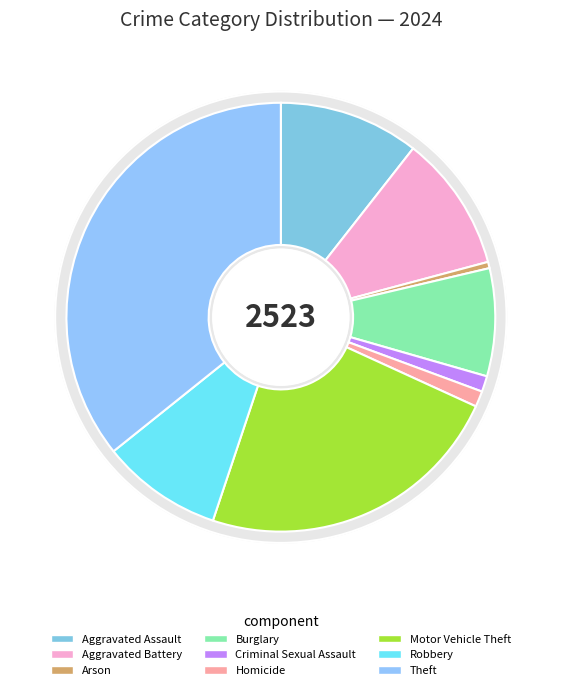

True or false: Criminal Sexual Assault accounts for 14% of the total.

False